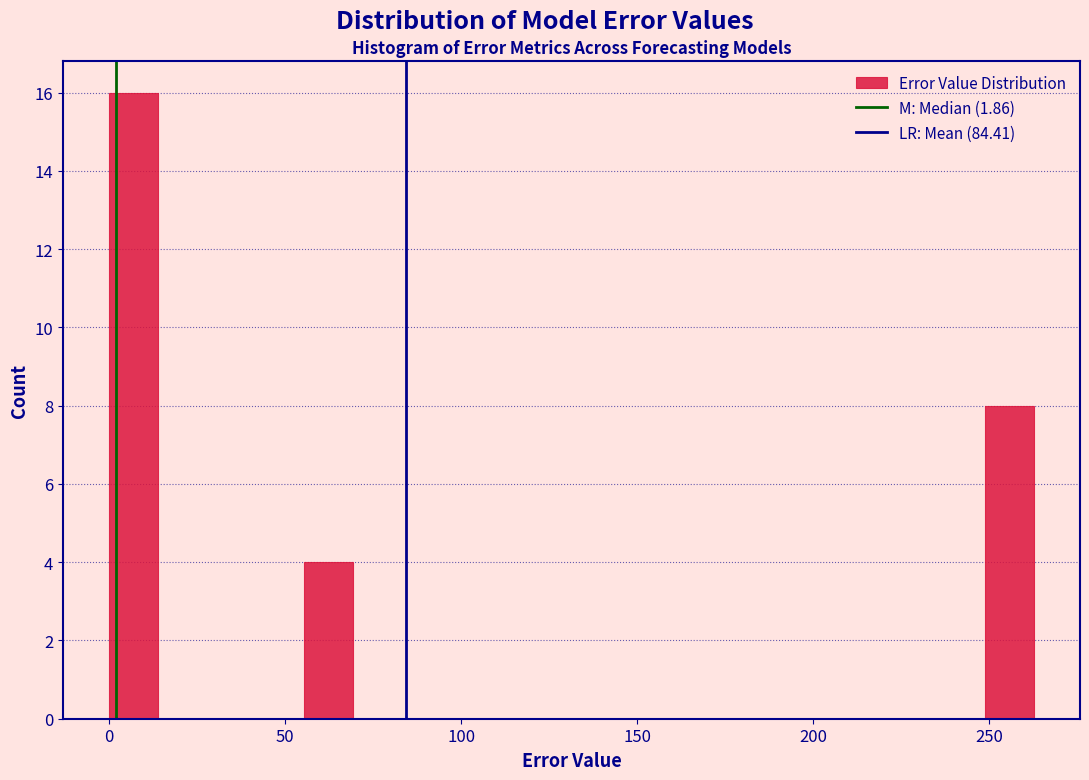

Read against the x-axis, roughly where is the centre of the tallest bar?

5